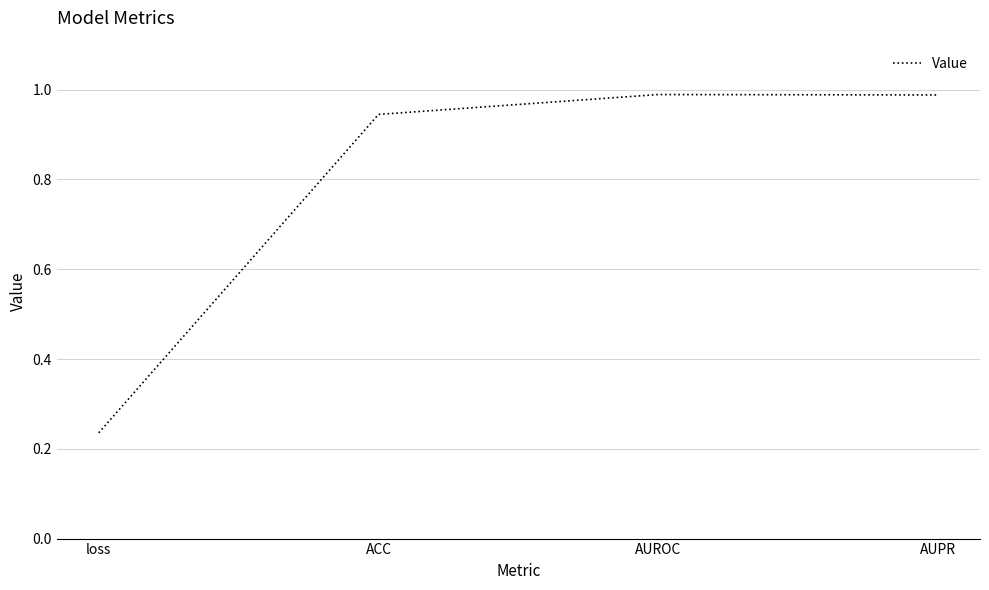

Which category has the lowest value across all series?

loss